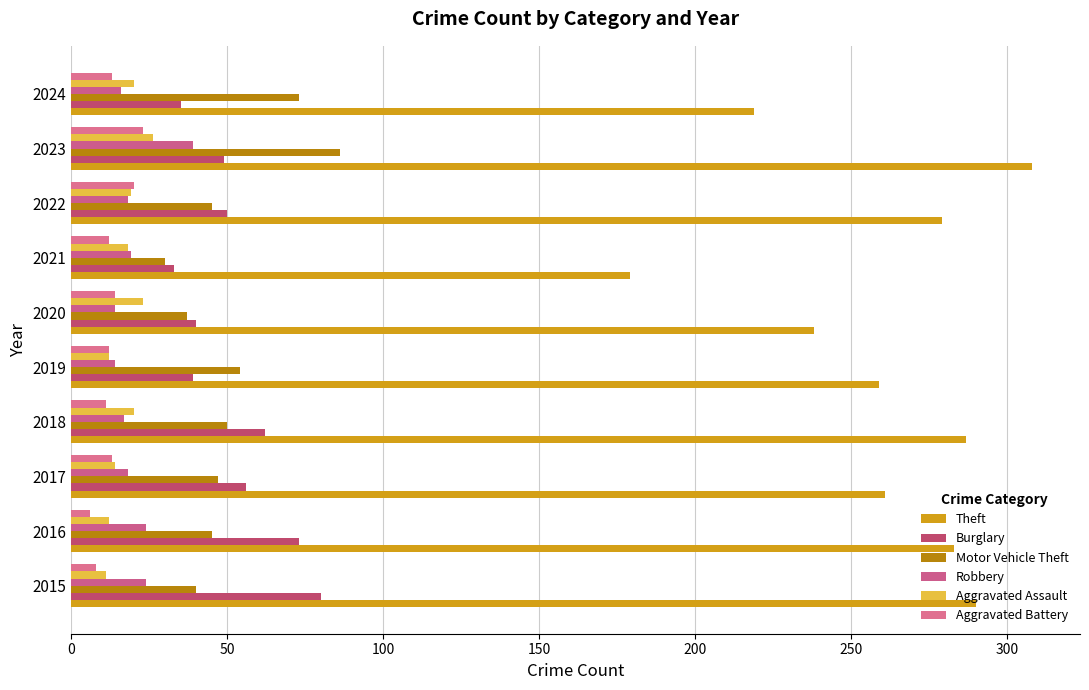

How many data points in Motor Vehicle Theft are less than 47?

5